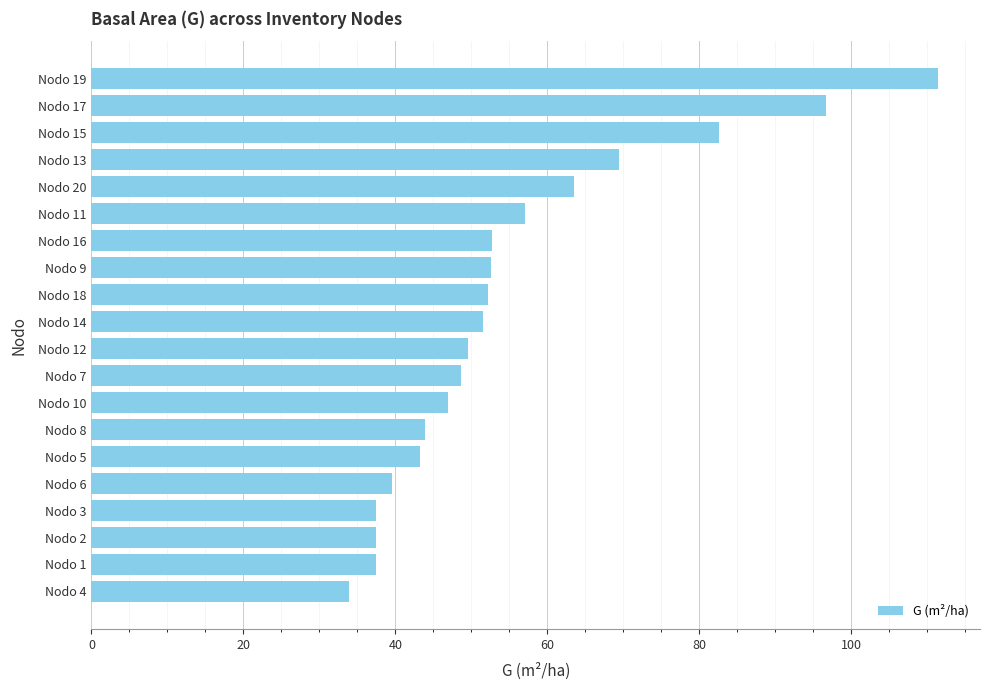

What is the sum of the values at Nodo 6 and Nodo 5?

82.8